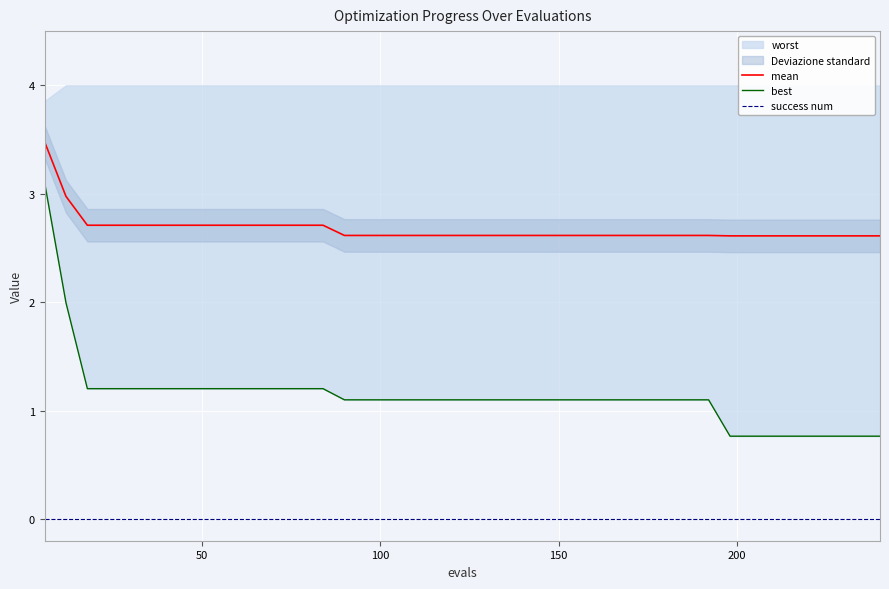

What is the minimum value for mean?

2.6